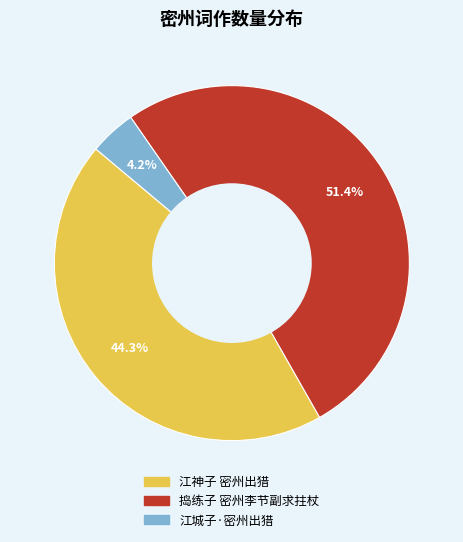

True or false: 江城子·密州出猎 accounts for 16% of the total.

False